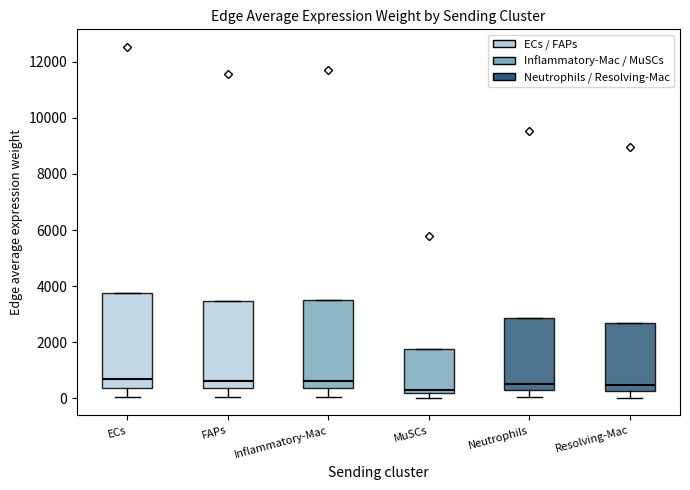

Where does the median line of the box for MuSCs sit on the y-axis? The values are not printed on the chart, so give them approximately, as read against the axis.

400